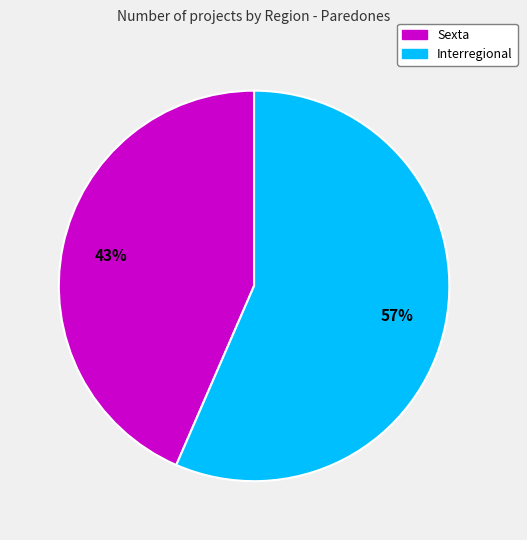

Combined, do Sexta and Interregional account for over 50%?

Yes